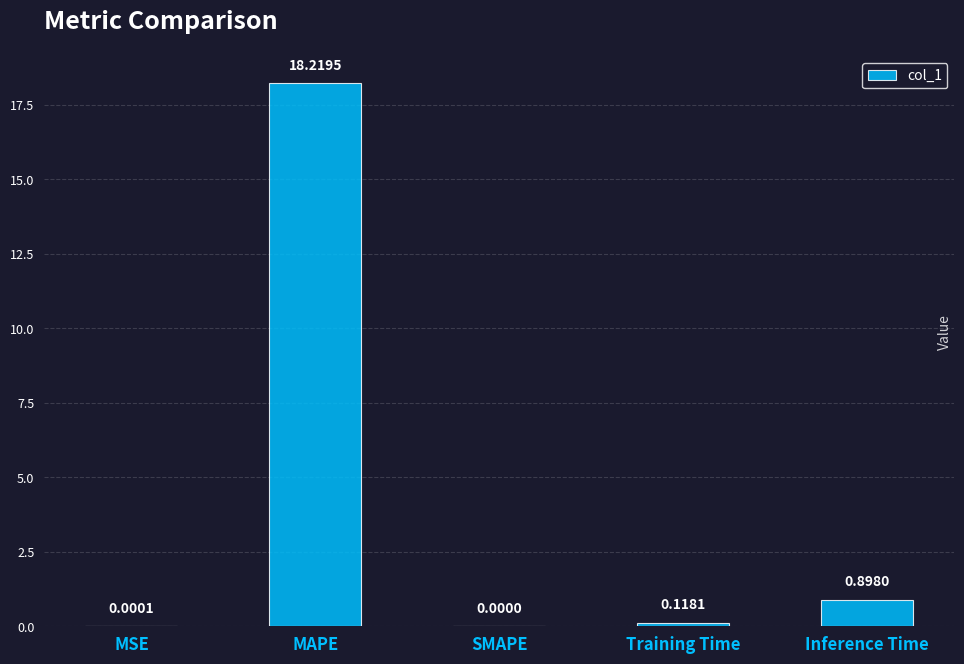

The chart shows a value of 0.0 at MSE. True or false?

True